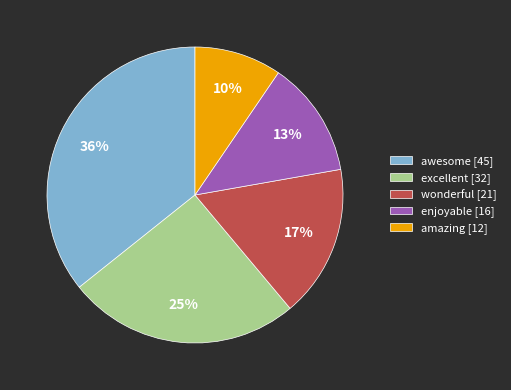

How many segments does this pie chart have?

5